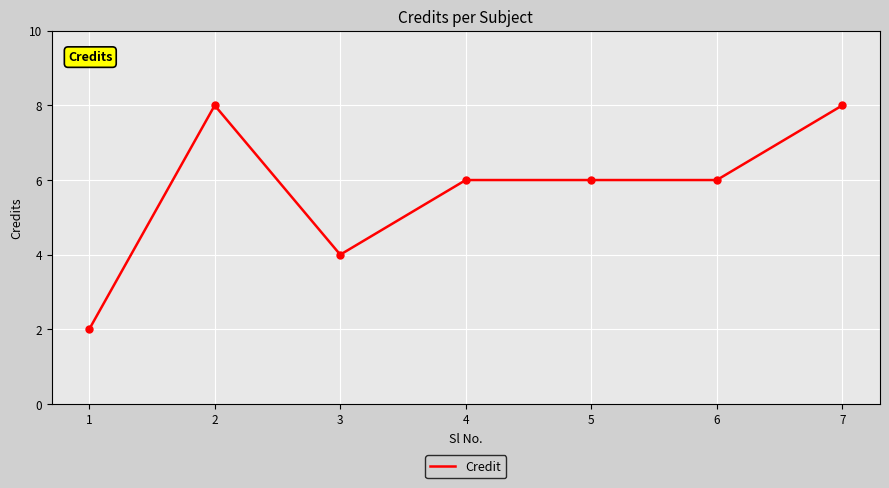

At which category does the data reach its first local peak?

2